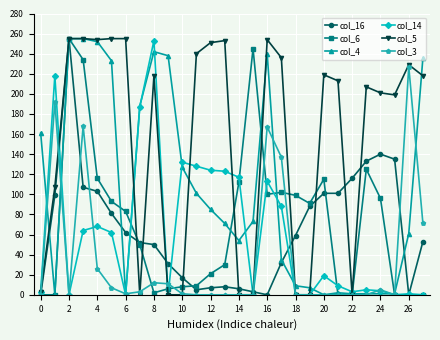

True or false: col_6 has more than 0 interior local peaks.

True